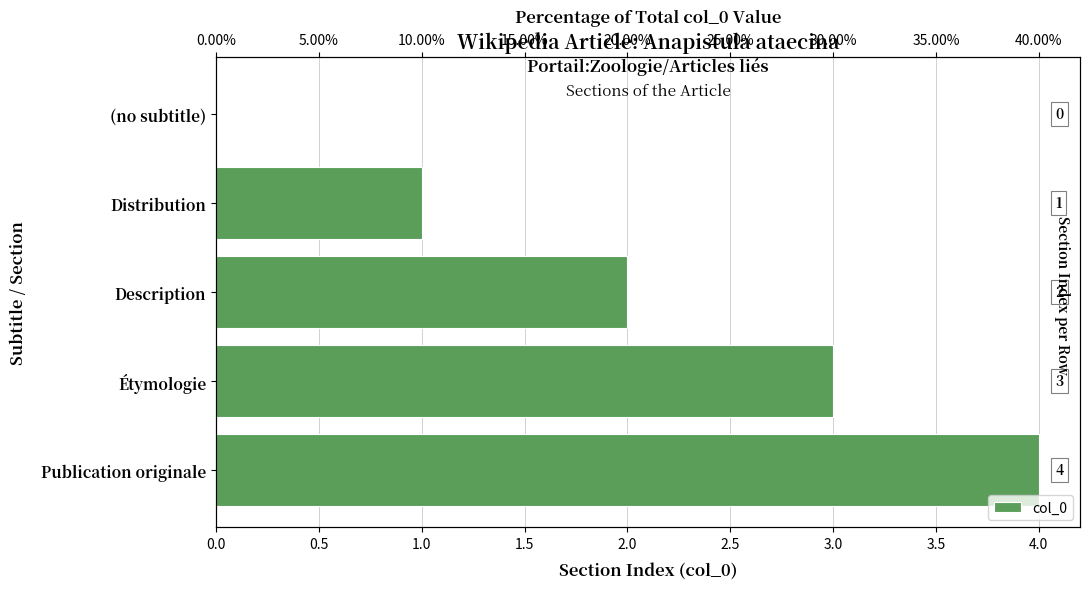

What is the difference between the maximum and minimum values?

4